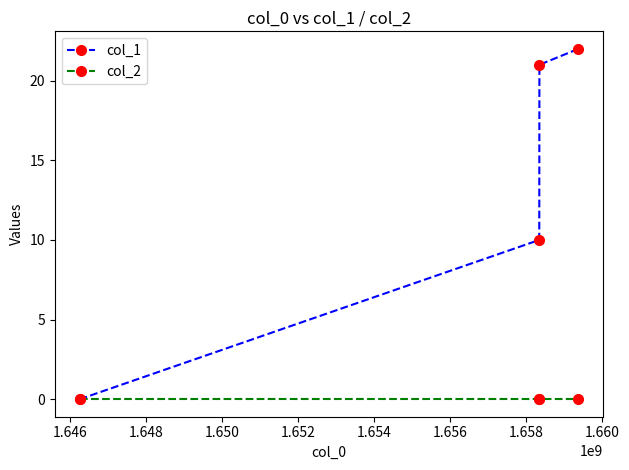

At how many categories does at least one series exceed 20?

2